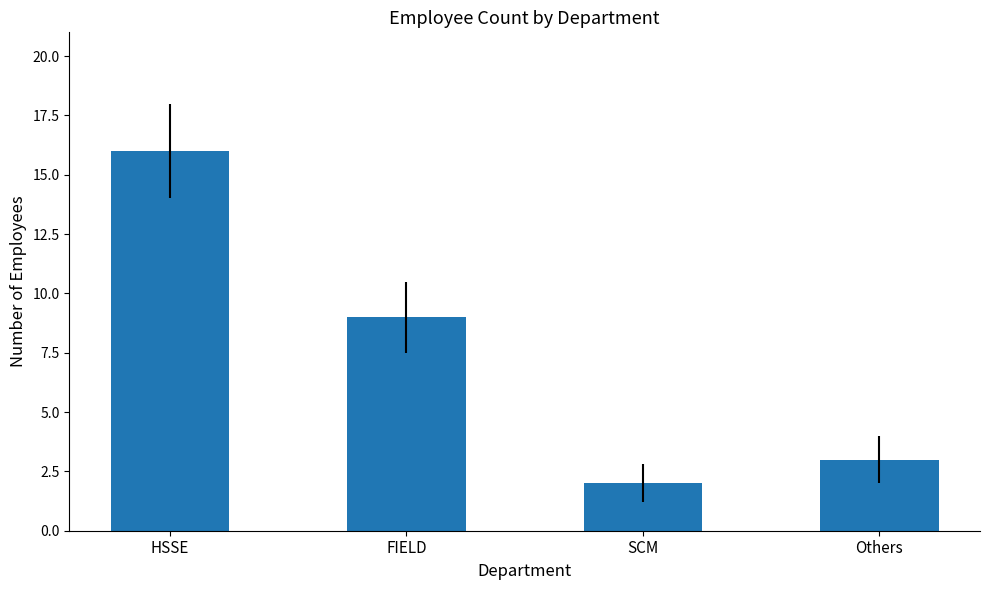

What is the maximum value shown in the chart?

16